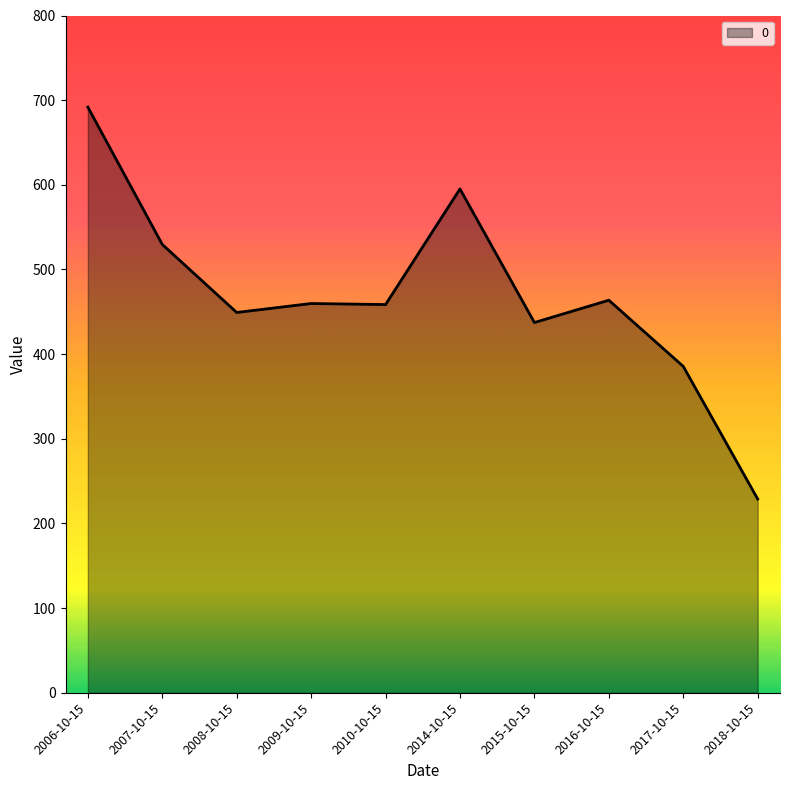

What position from the right is 2007-10-15?

9